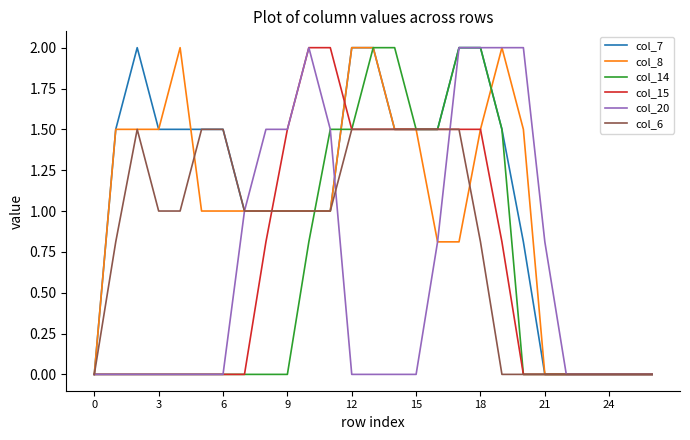

What is the highest value of the col_6 series?

1.5